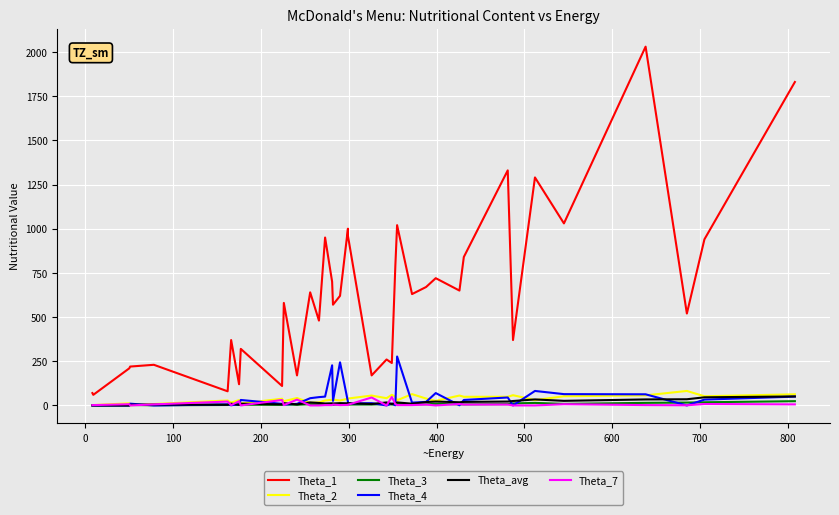

What is the average value of the Theta_1 series?

626.1